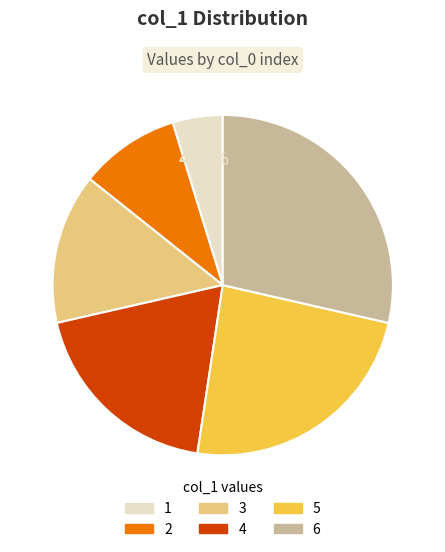

How many slices are in this pie chart?

6